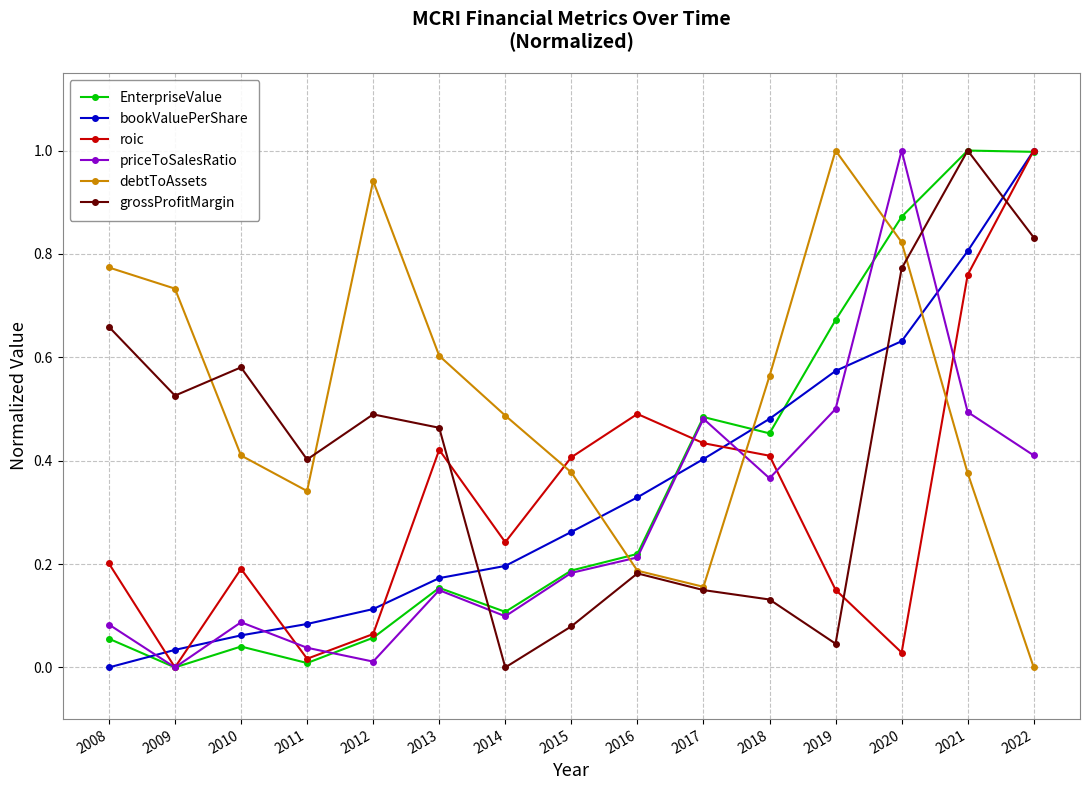

Is the value of EnterpriseValue at 2009 greater than the value of debtToAssets at 2014?

No